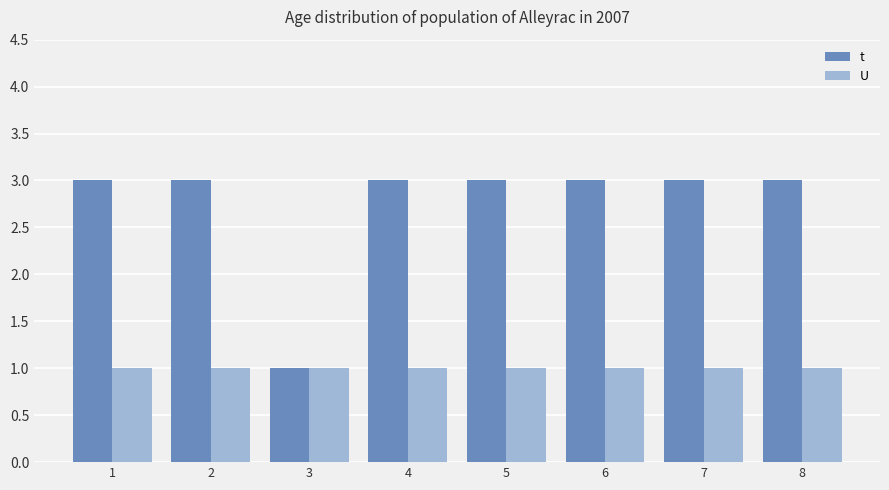

What is the highest value of the t series?

3